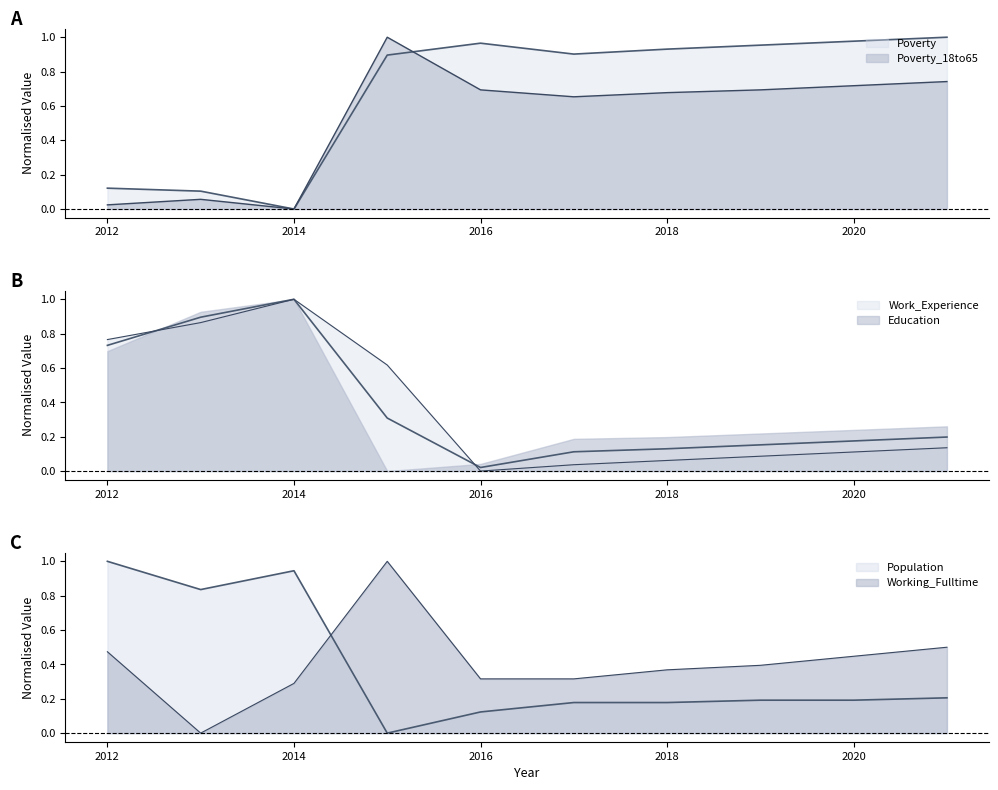

True or false: Poverty and Poverty_18to65 cross at least once.

True